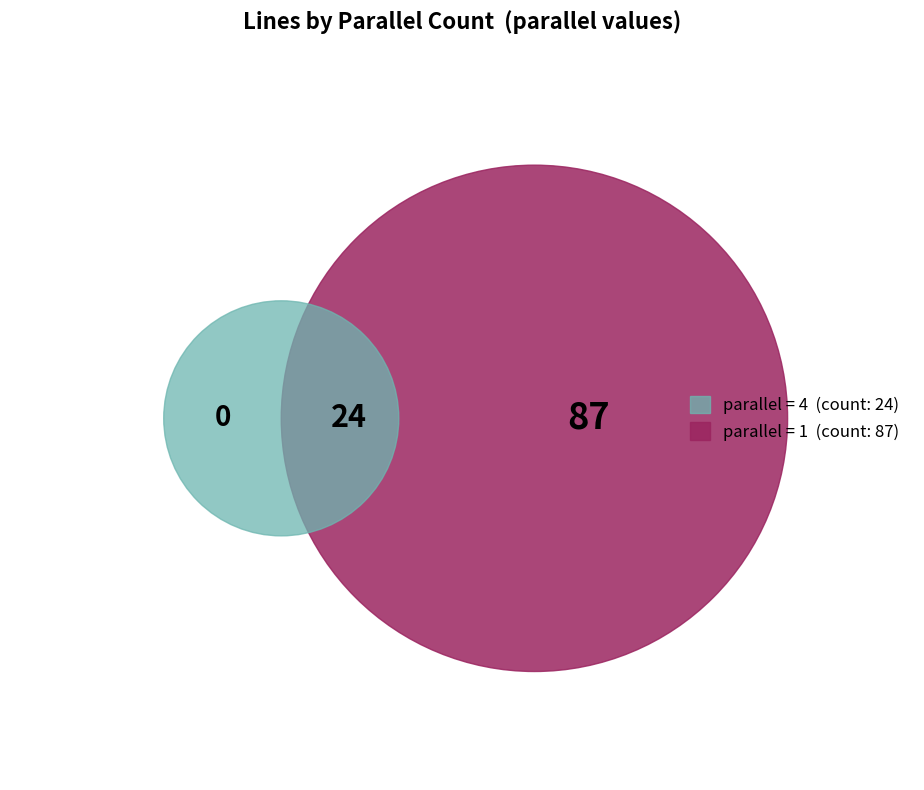

Which slice is the largest?

1